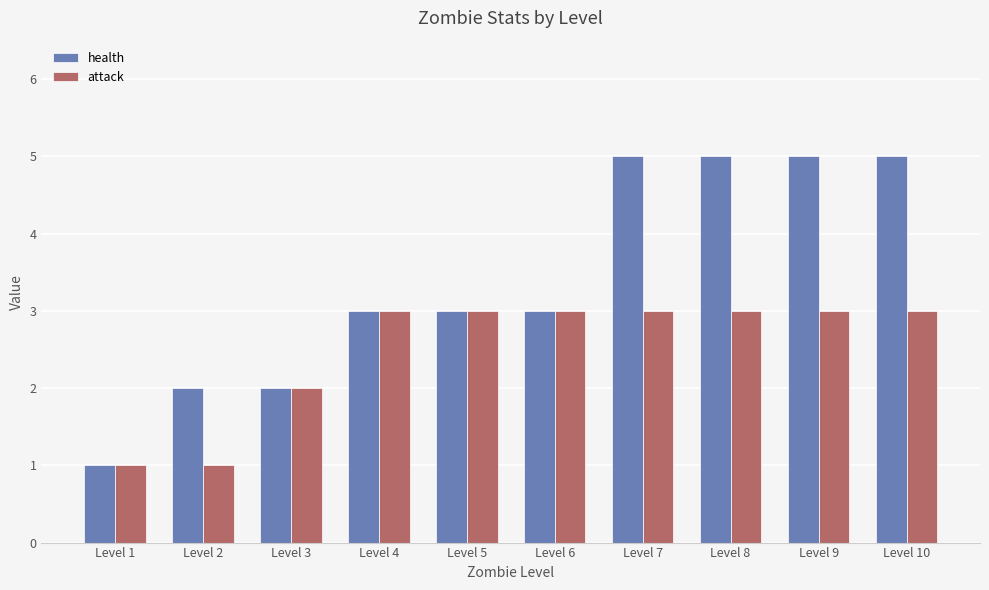

Reading left to right, extract all data points from this chart.

health: 1	2	2	3	3	3	5	5	5	5
attack: 1	1	2	3	3	3	3	3	3	3